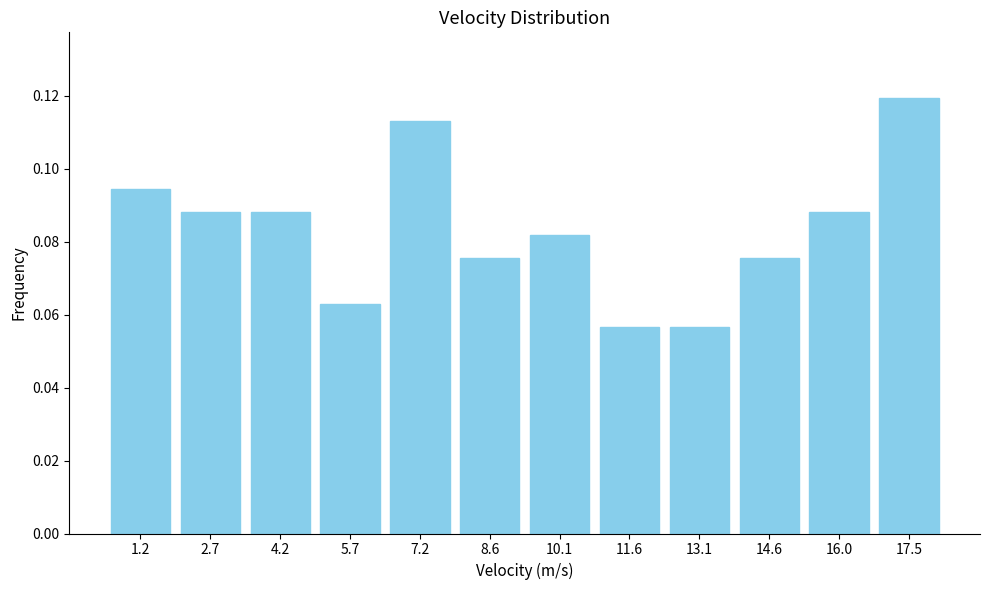

Is it true that the value at 16.0 is 0.0?

False